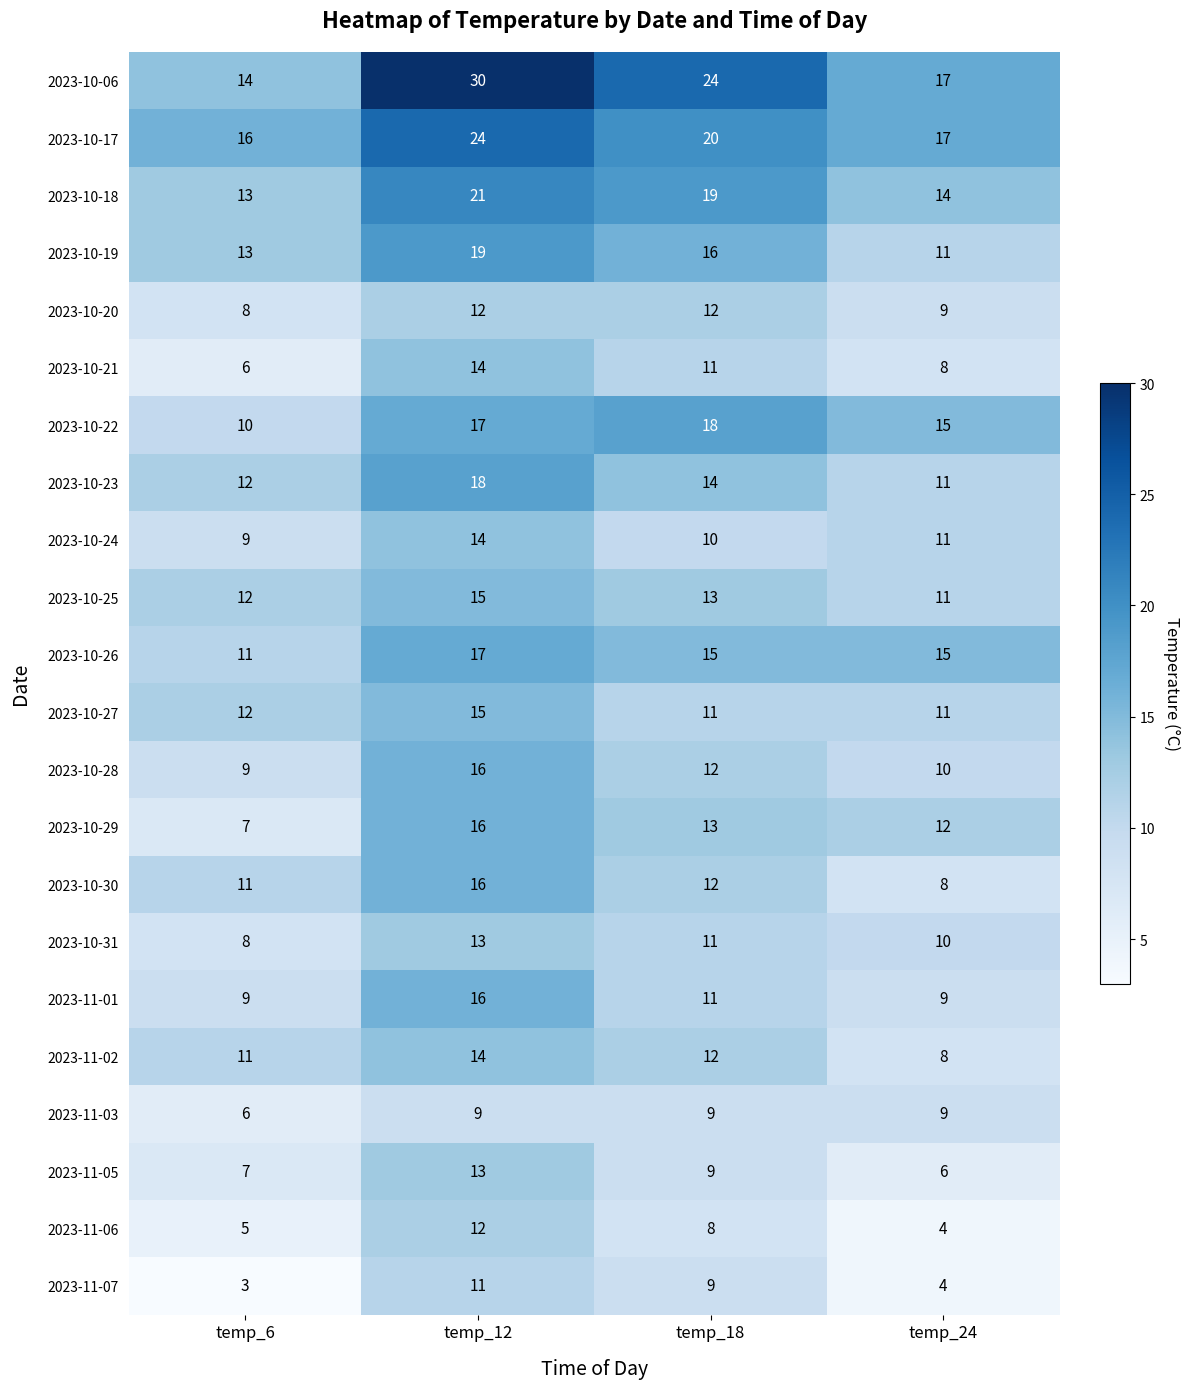

The value of 2023-10-25 at temp_12 is 7. True or false?

False